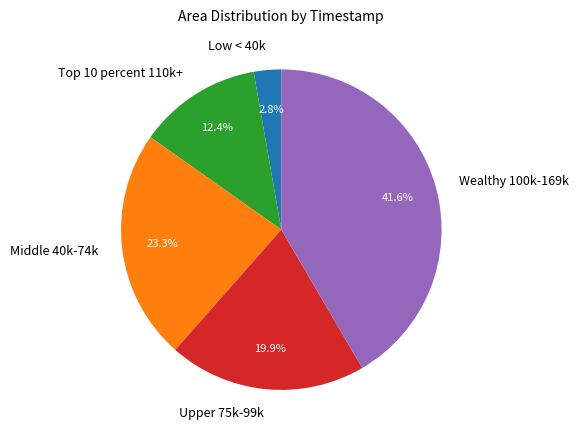

How many slices are in this pie chart?

5